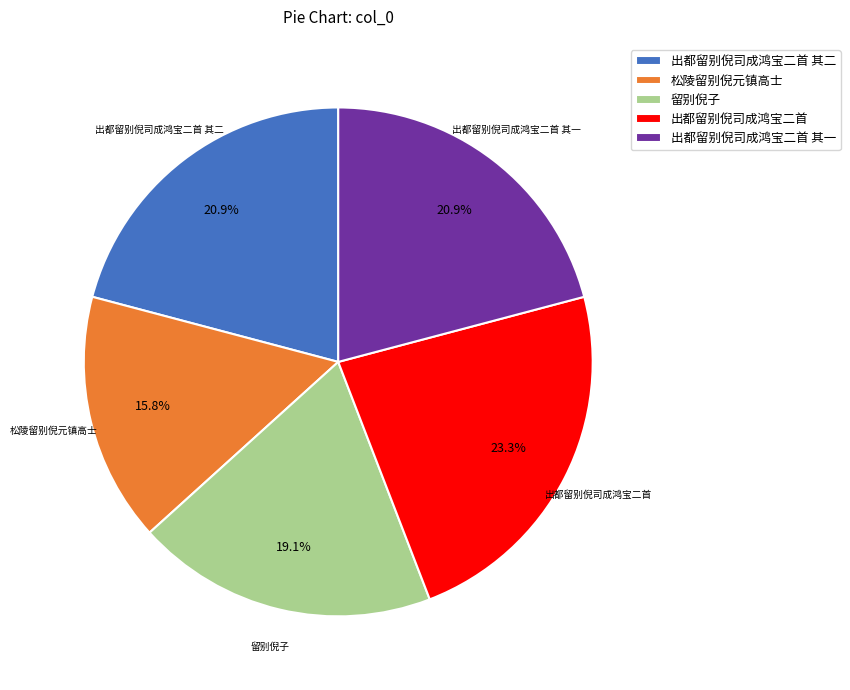

Is 出都留别倪司成鸿宝二首 其一 the majority of the pie?

No